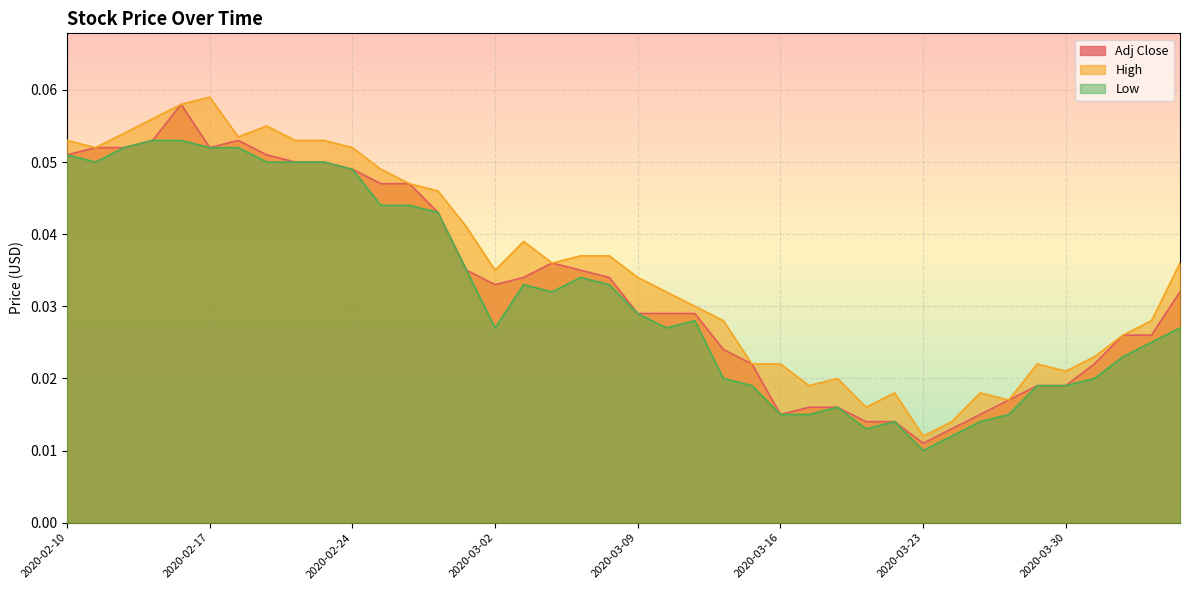

List the series in order of their overall mean, highest first.

High, Adj Close, Low